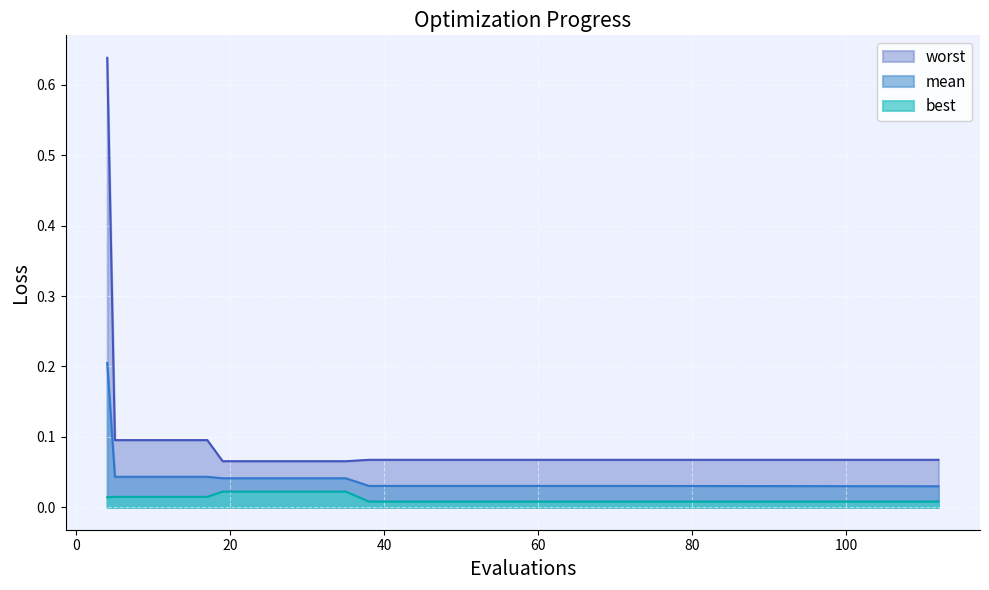

What is the total value across all series at 17?

0.2